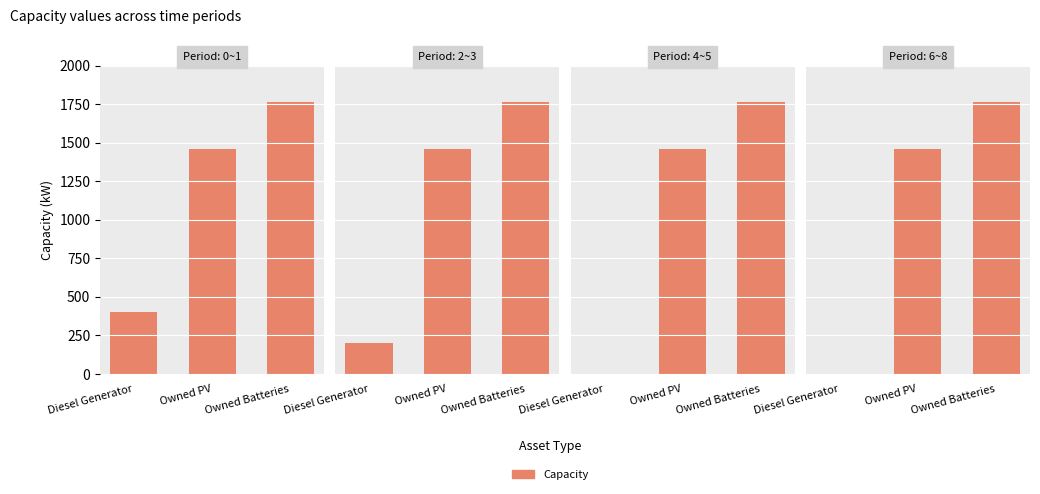

Which has a higher value, Diesel Generator or Owned Batteries?

Owned Batteries